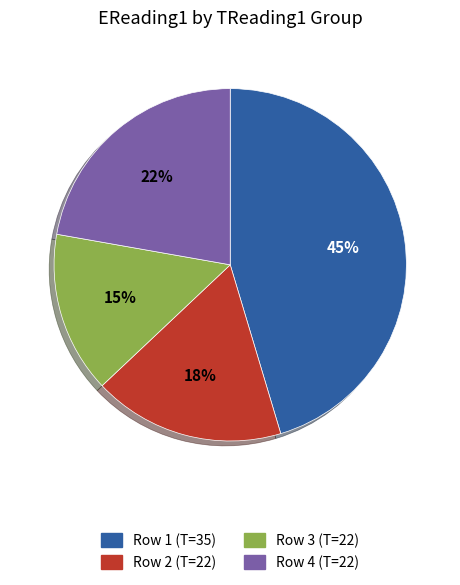

Do Row 4 (T=22) and Row 1 (T=35) together represent more than half of the pie?

Yes